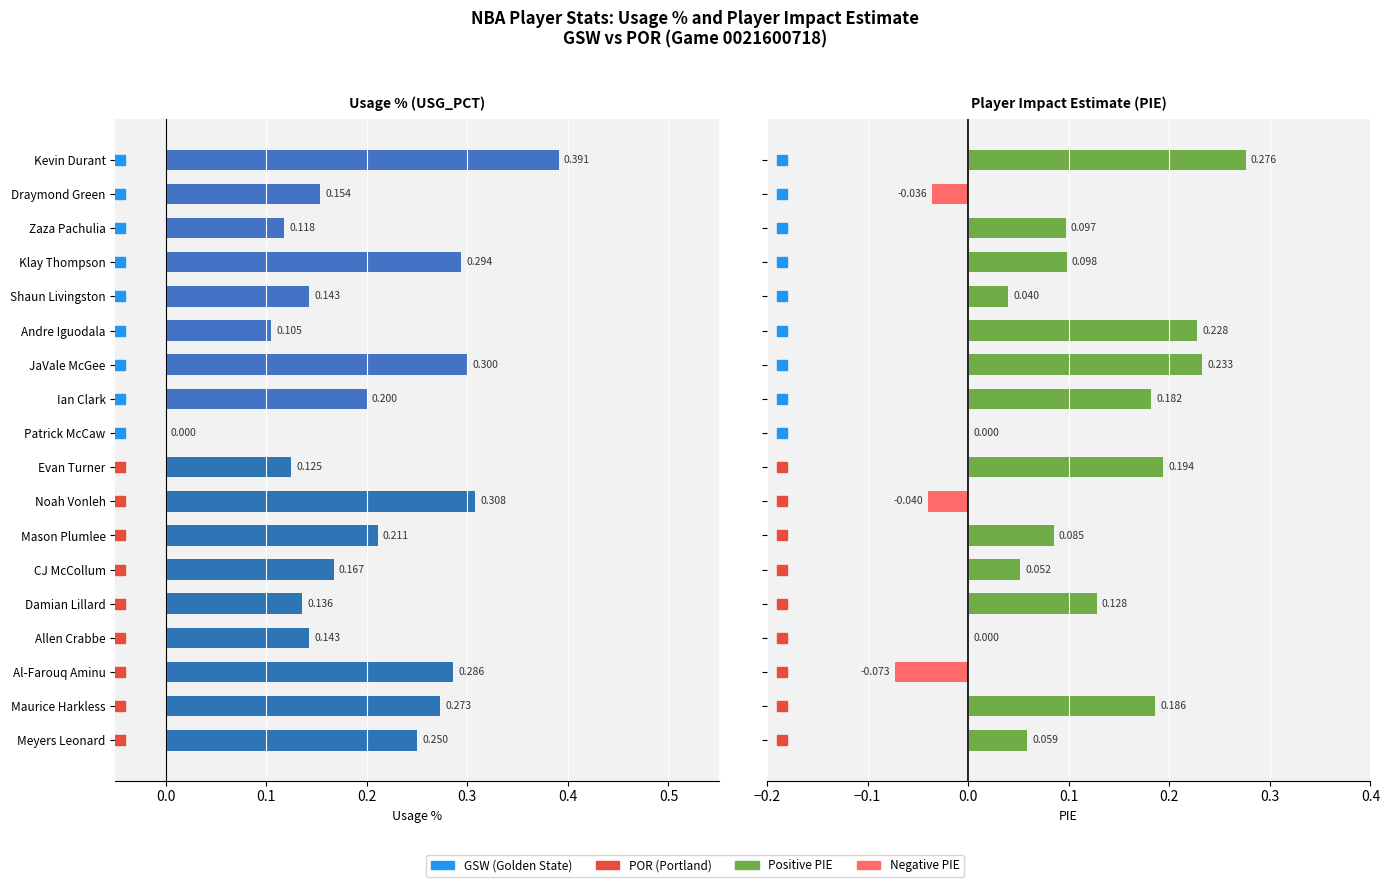

True or false: USG_PCT has a value of 0.4 at Meyers Leonard.

False